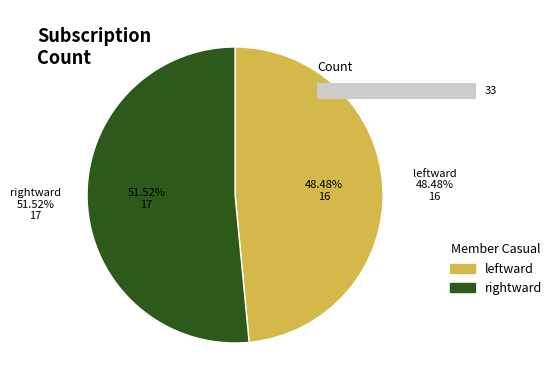

How many slices are in this pie chart?

2